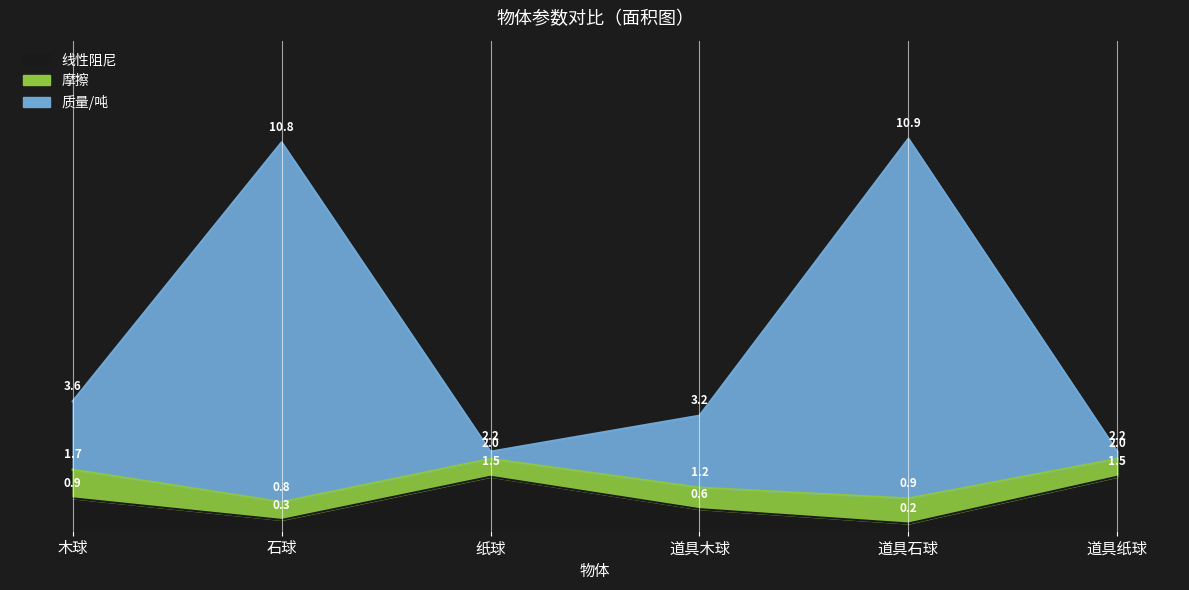

The value of 质量/吨 at 木球 is 3.6. True or false?

True